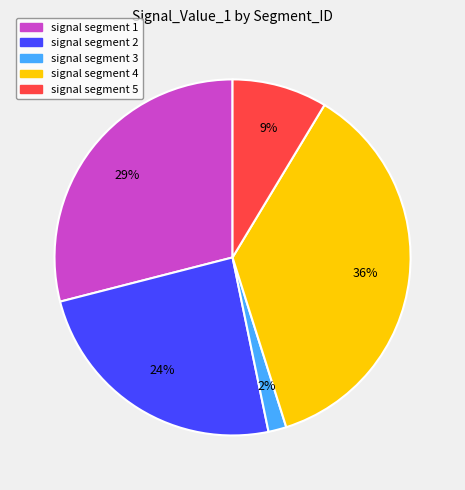

Rank the categories by value from lowest to highest.

signal segment 3, signal segment 5, signal segment 2, signal segment 1, signal segment 4